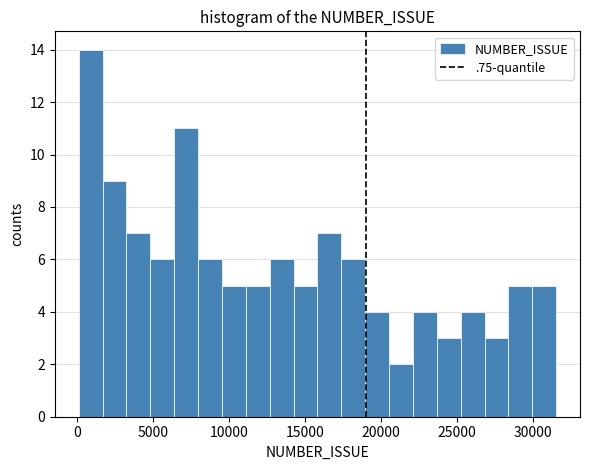

Around what value on the x-axis is the tallest bar? Give the approximate position of its centre, as read against the axis.

1000